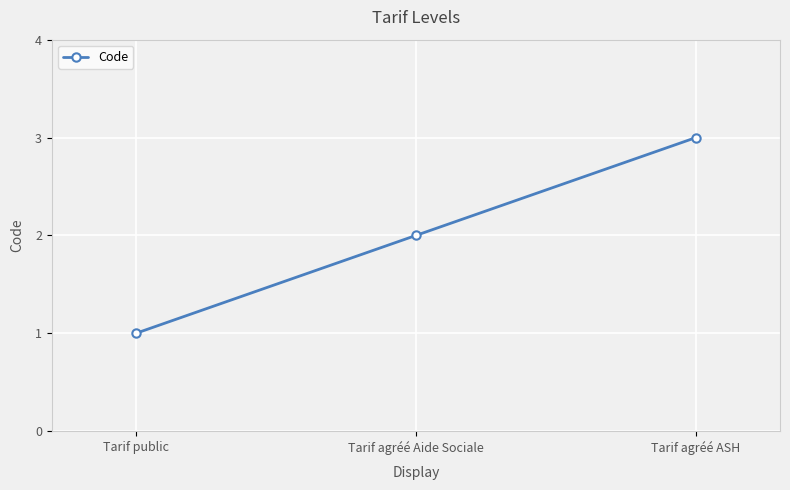

Between Tarif public and Tarif agréé ASH, which is larger?

Tarif agréé ASH